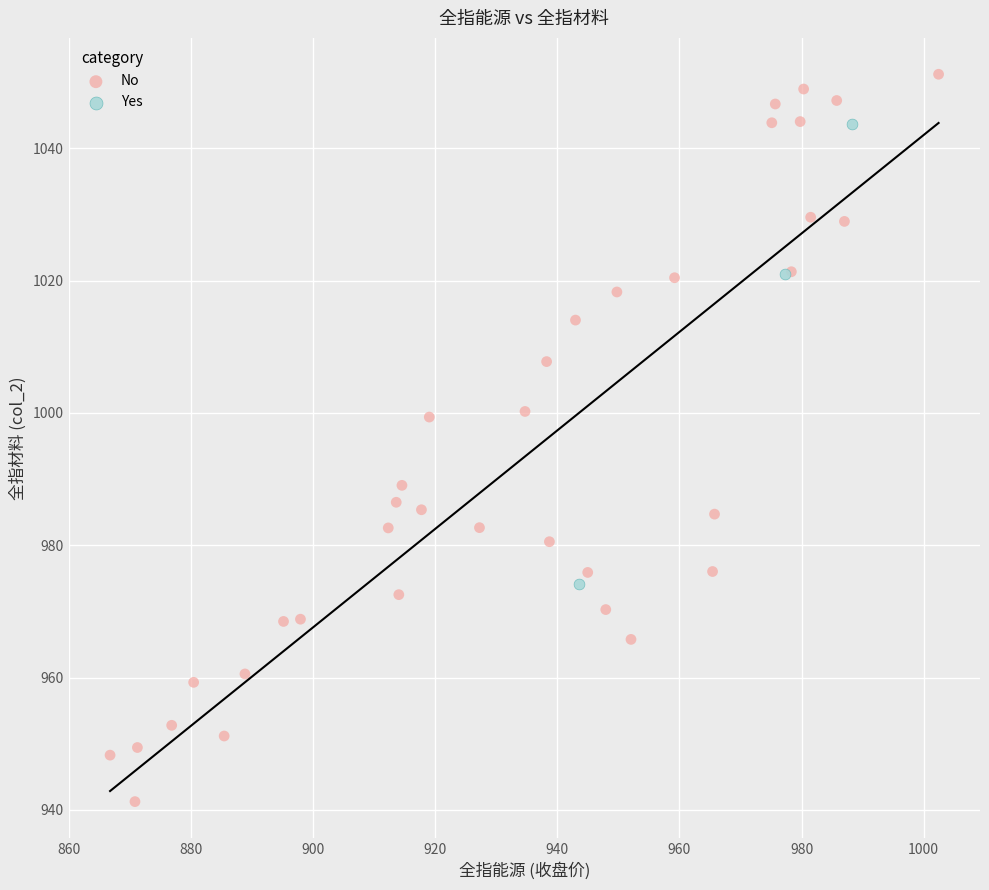

Which series contains the lowest Y value?

No